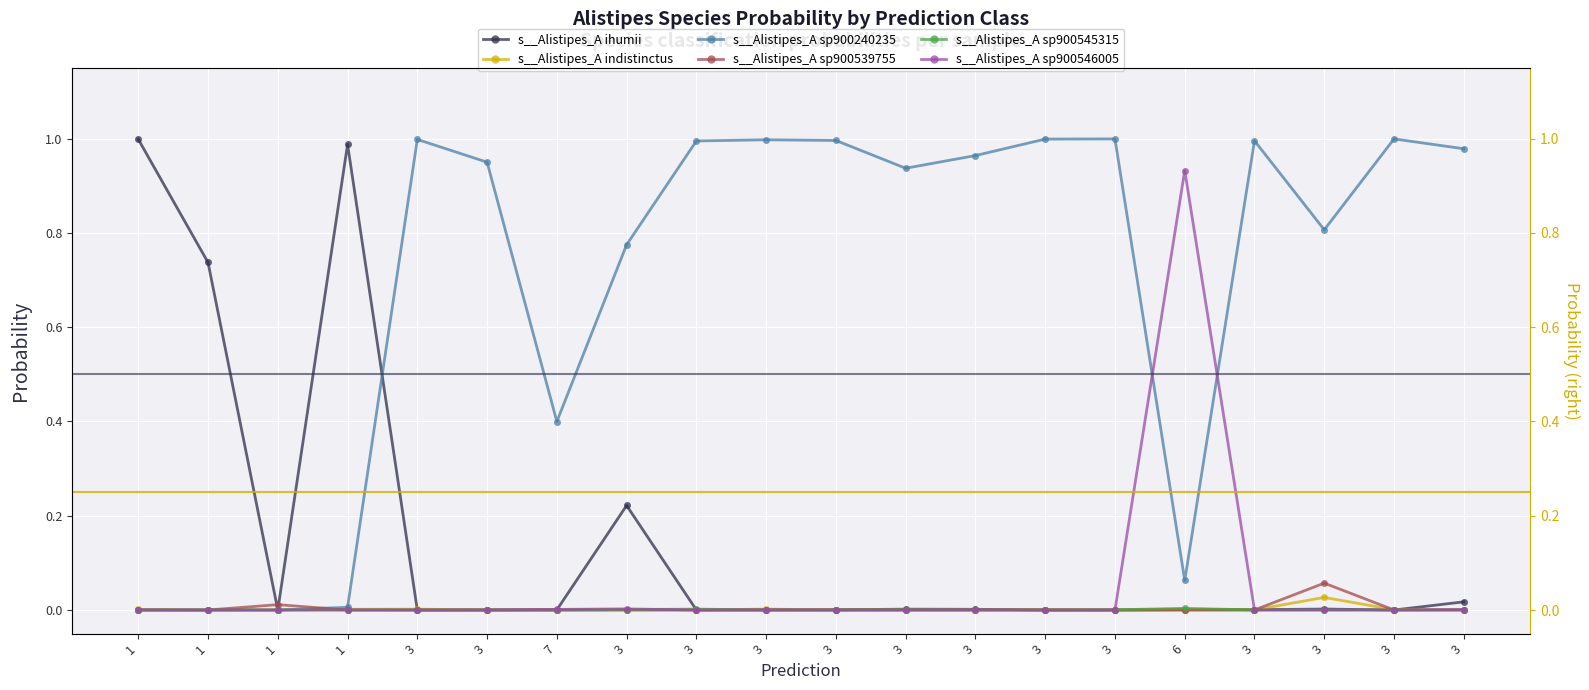

Rank the categories by s__Alistipes_A ihumii value from highest to lowest.

1, 1, 1, 3, 3, 3, 3, 3, 3, 3, 6, 7, 3, 3, 3, 3, 3, 3, 3, 1